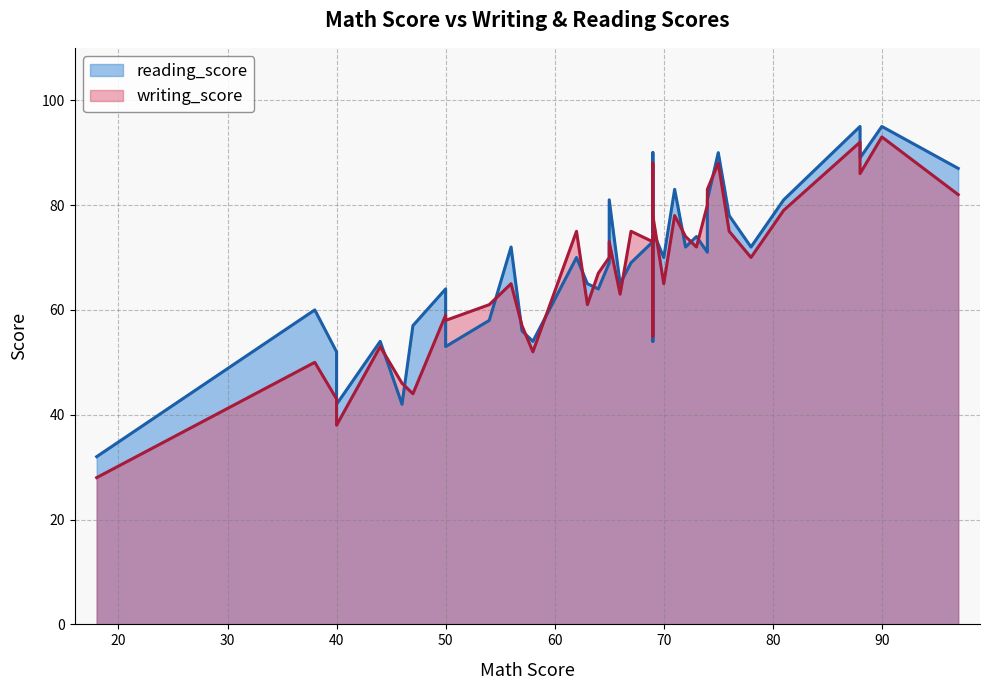

True or false: writing_score has a value of 44 at 73.

False